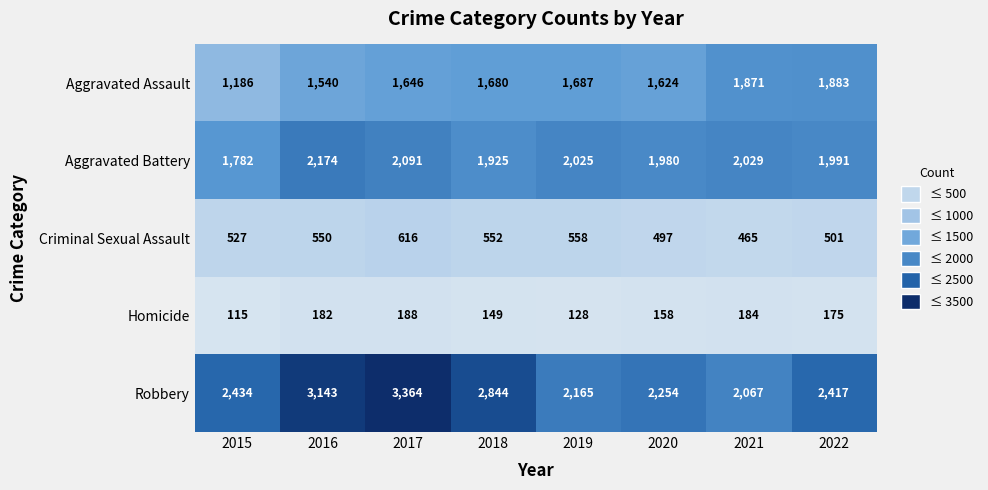

What is the difference between the maximum and minimum values in the Aggravated Battery series?

392